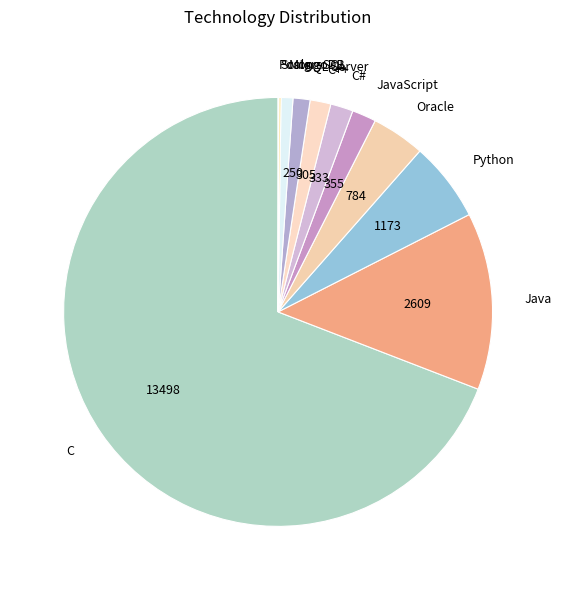

Is it true that MongoDB is 1% of the pie?

True